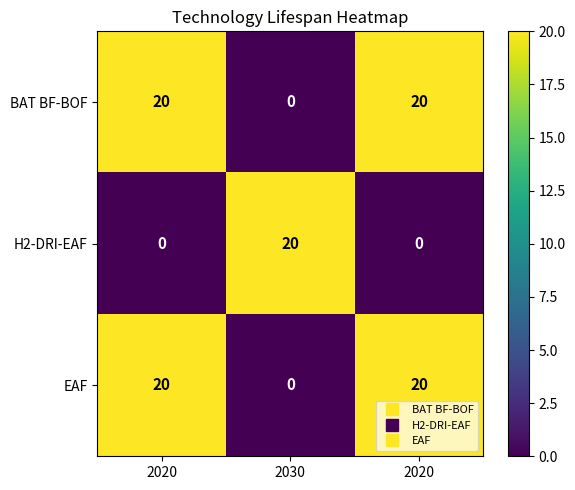

Which series changed the most between 2020 and 2030?

BAT BF-BOF